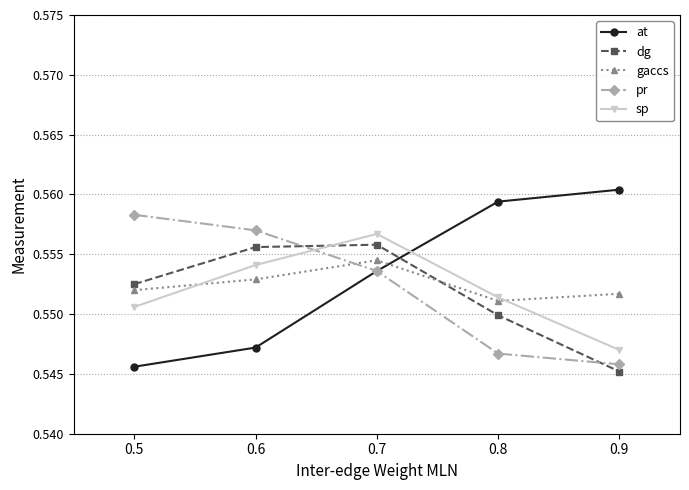

Where is the first local maximum for sp?

0.7